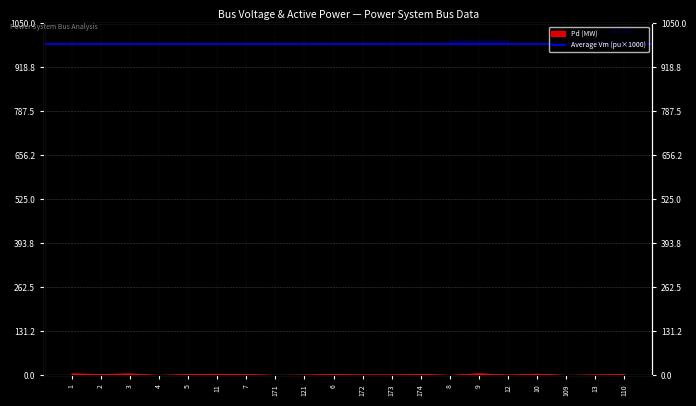

Reading left to right, list all the values displayed in this chart.

4.5	2.8	4.4	0.0	2.7	3.2	2.7	0.0	0.9	2.7	1.4	1.4	3.2	0.0	4.8	1.0	3.7	0.0	1.4	2.7